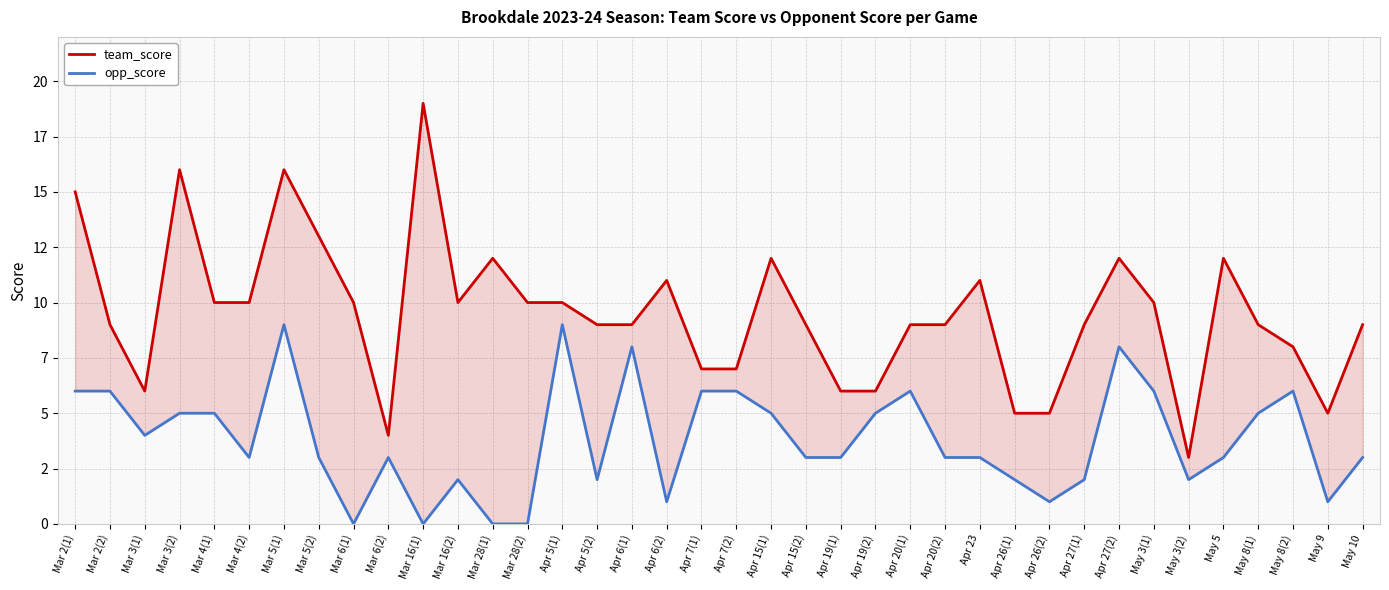

True or false: team_score has more than 2 points higher than both neighbors.

True